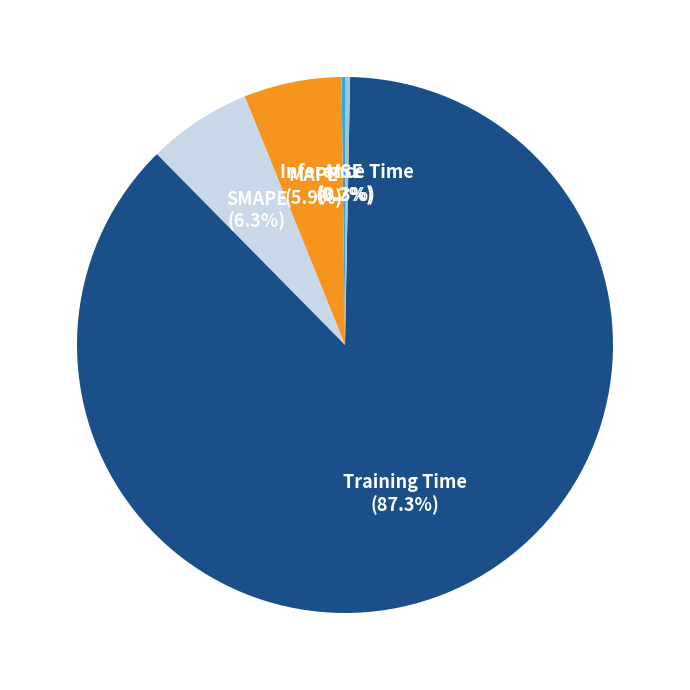

Is the sum of Training Time and Inference Time greater than half?

Yes